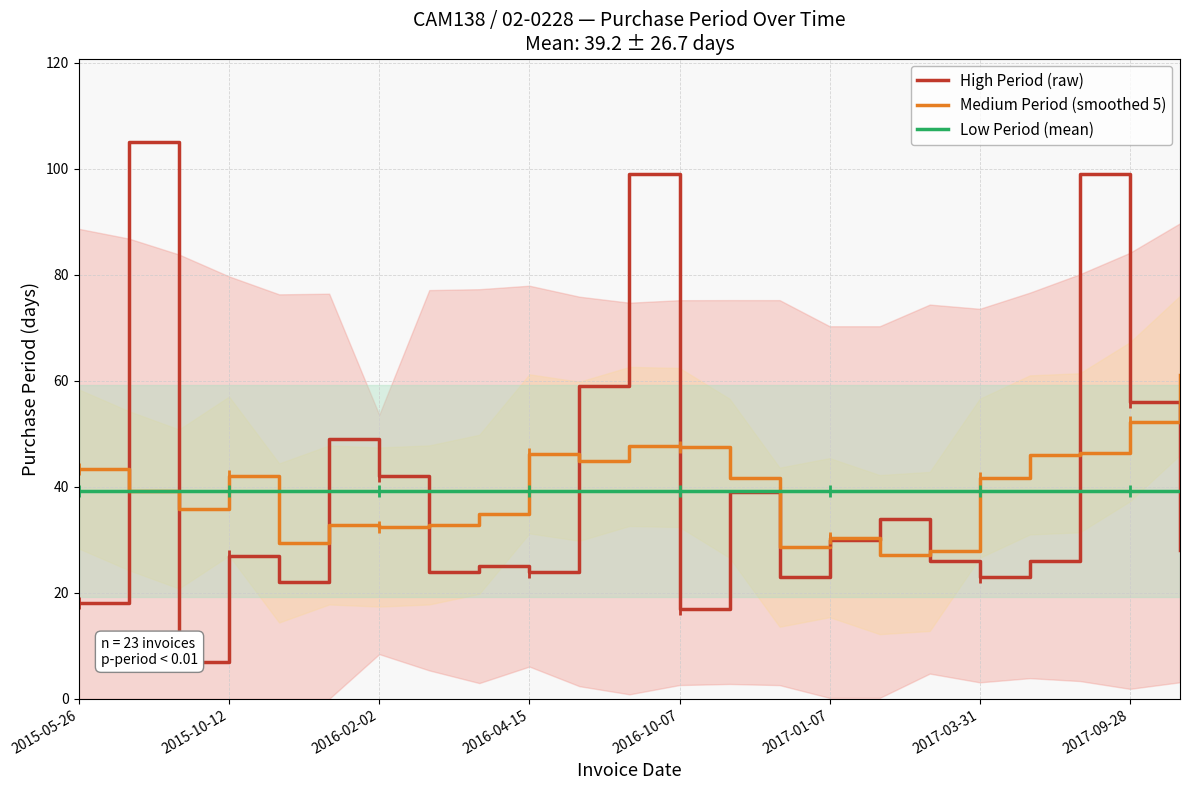

How many values in the High Period (raw) series are below 27?

11